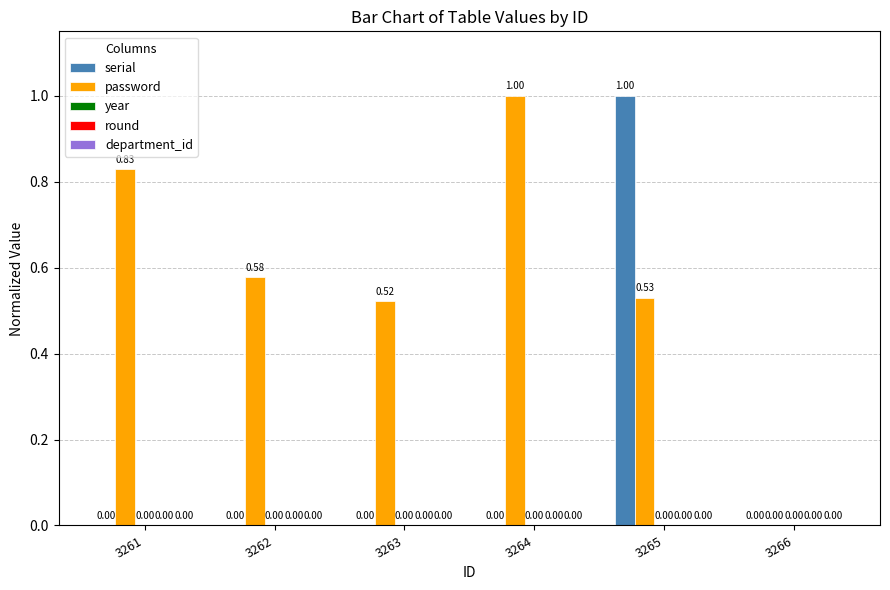

Is the value of serial at 3261 greater than the value of password at 3265?

No